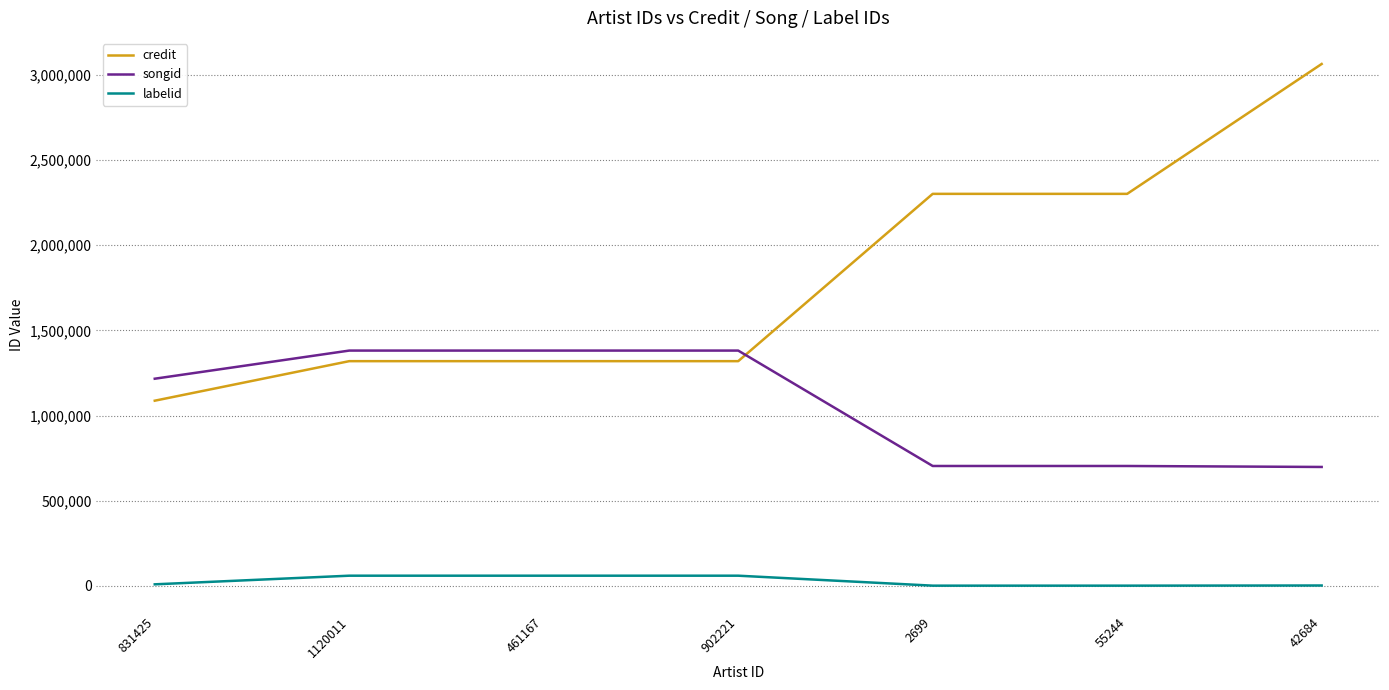

What is the difference between the maximum and minimum values in the songid series?

683235